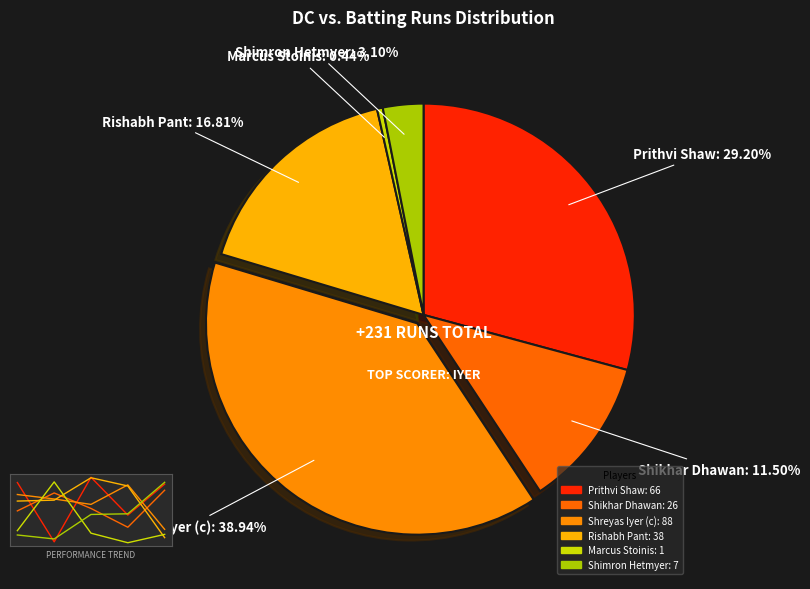

Is there a majority slice in this chart?

No